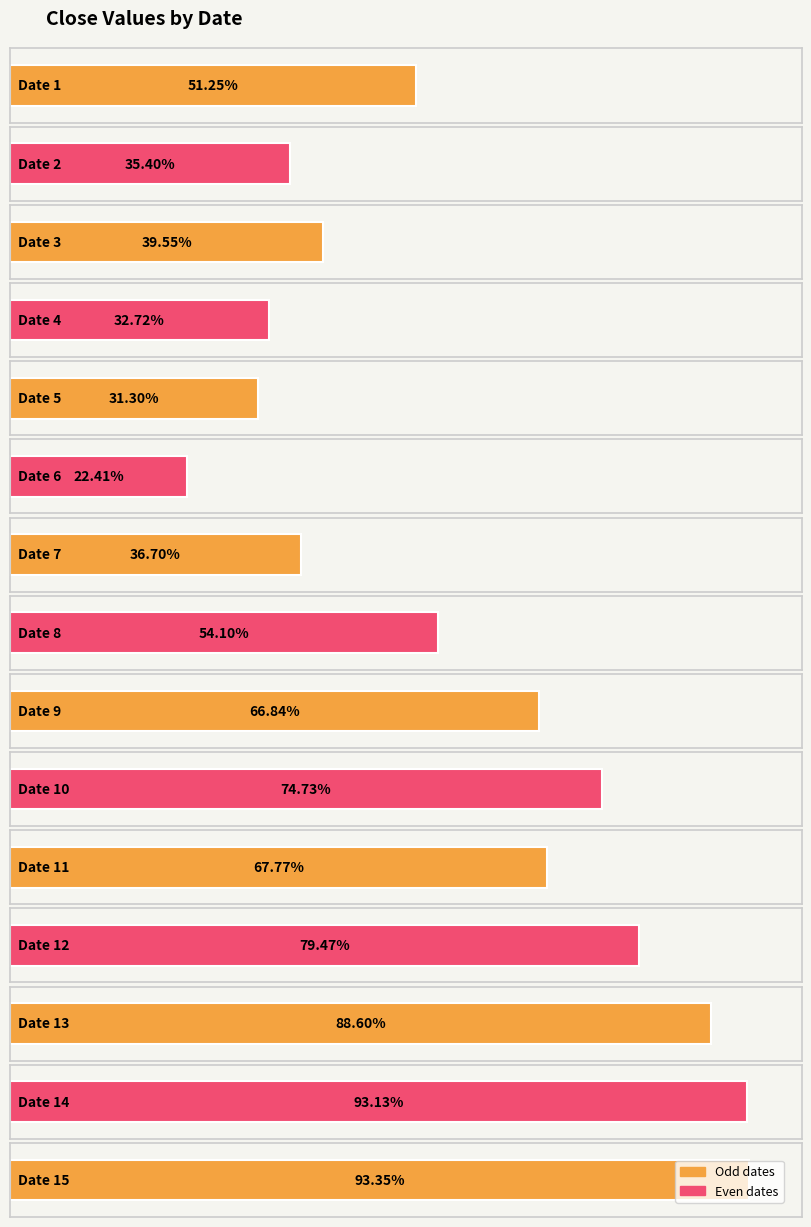

Reading right to left, extract all data points from this chart.

0.9	0.9	0.9	0.8	0.7	0.7	0.7	0.5	0.4	0.2	0.3	0.3	0.4	0.4	0.5